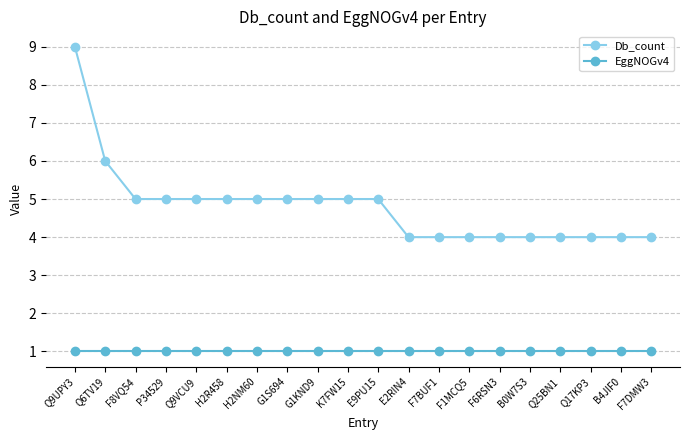

True or false: EggNOGv4 and Db_count intersect in this chart.

False